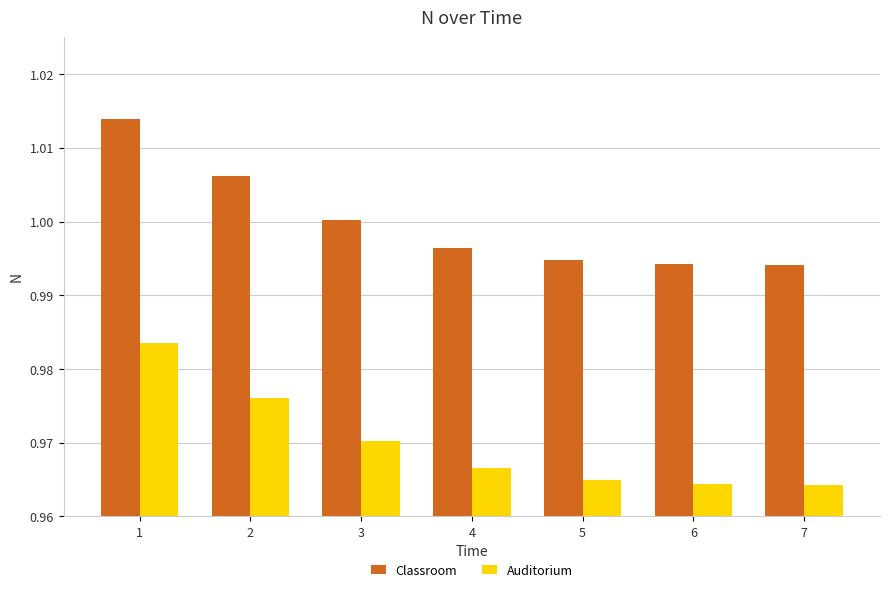

Is the value of Classroom at 6 greater than the value of Auditorium at 1?

Yes